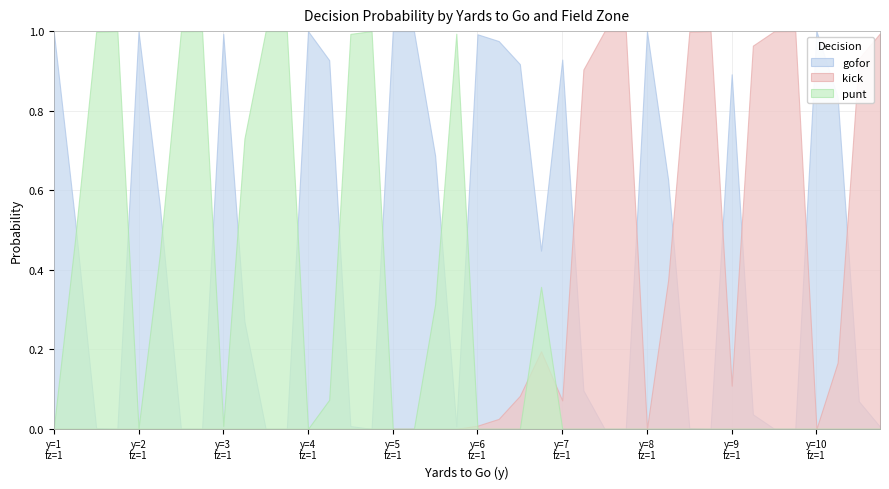

Which series has the largest total across all categories?

gofor